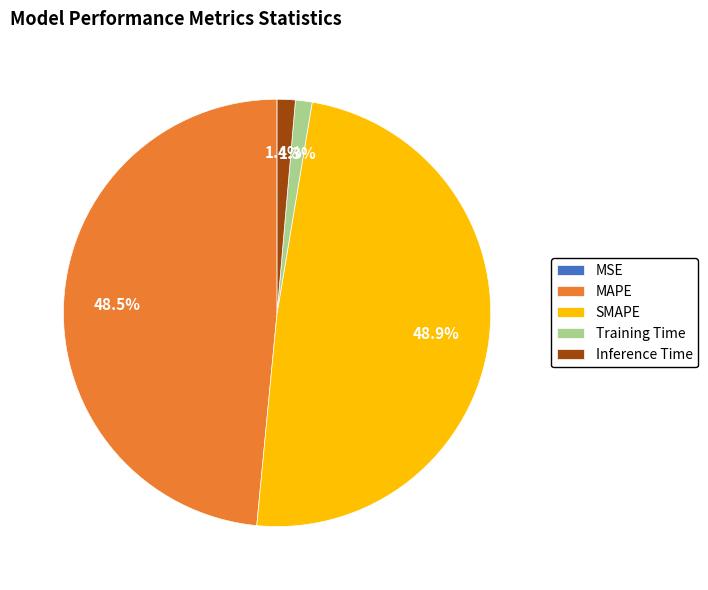

Between Inference Time and SMAPE, which is larger?

SMAPE